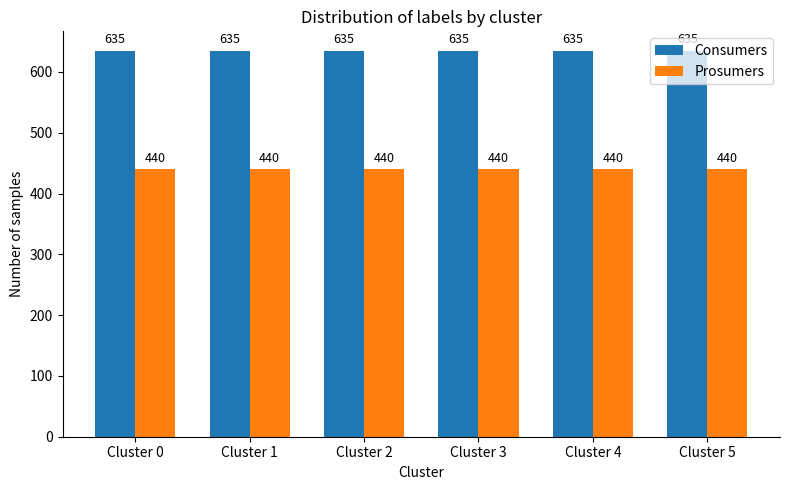

Read the Prosumers value at Cluster 0.

440